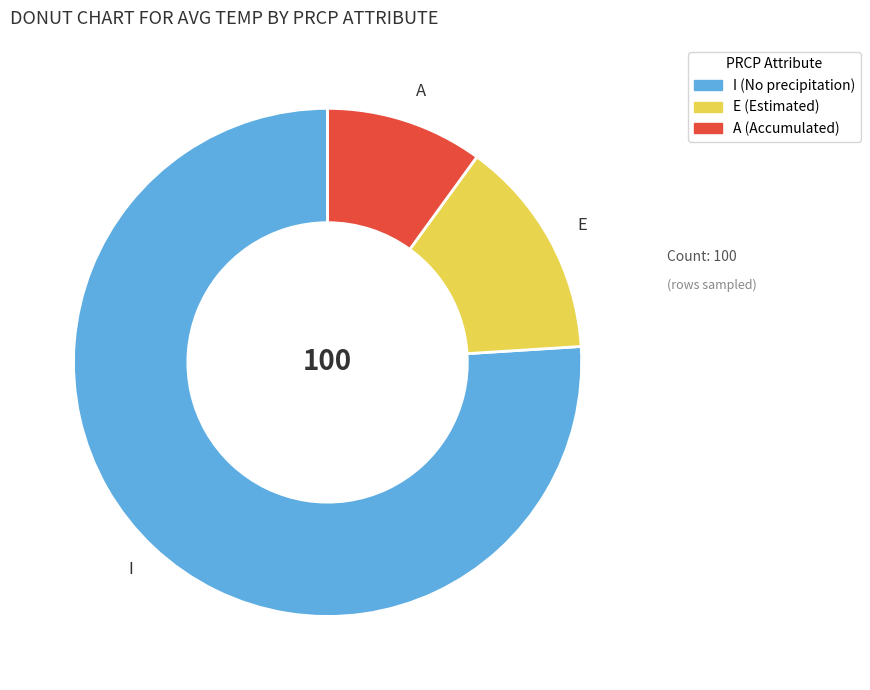

Combined, do A and E account for over 50%?

No